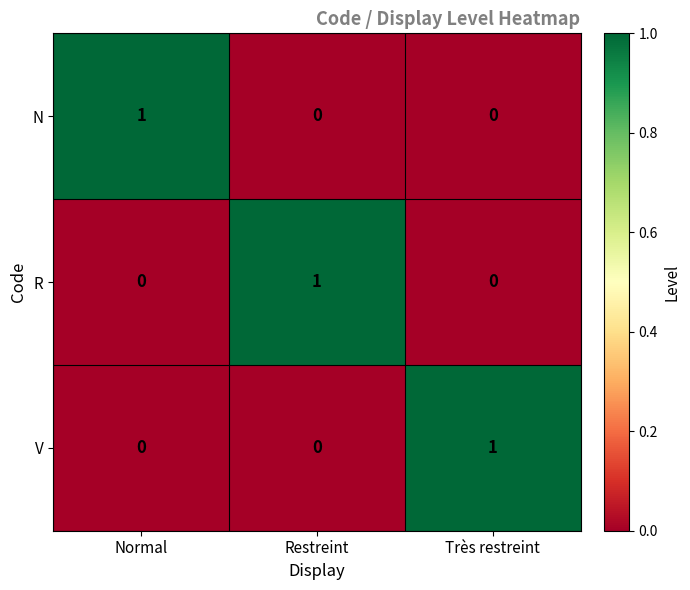

At which label does N reach its peak?

Normal